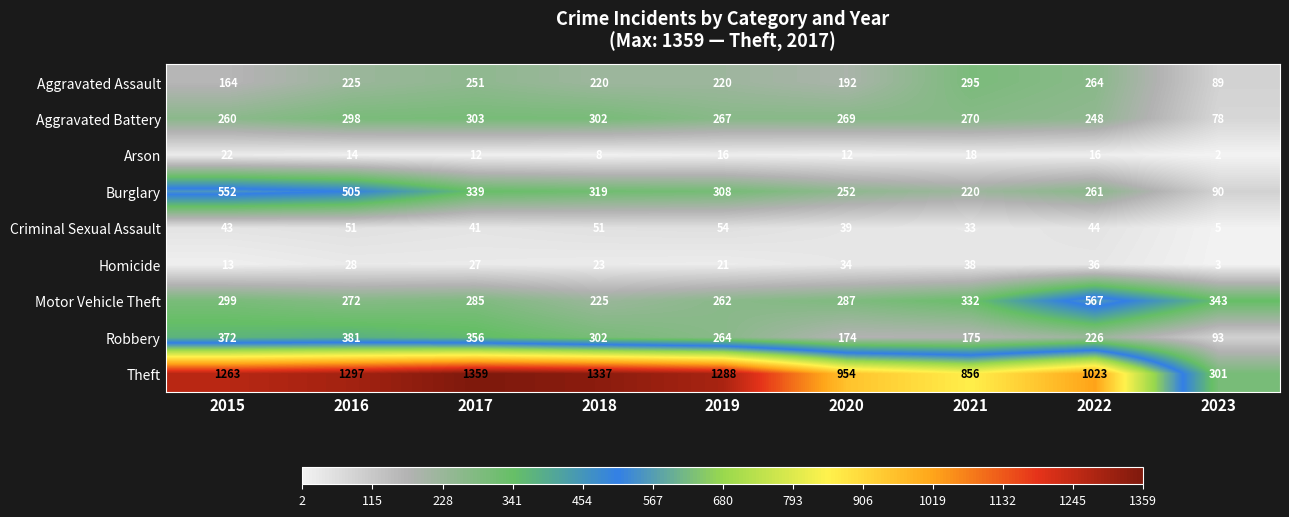

Which category has the lowest value in the Robbery series?

2023